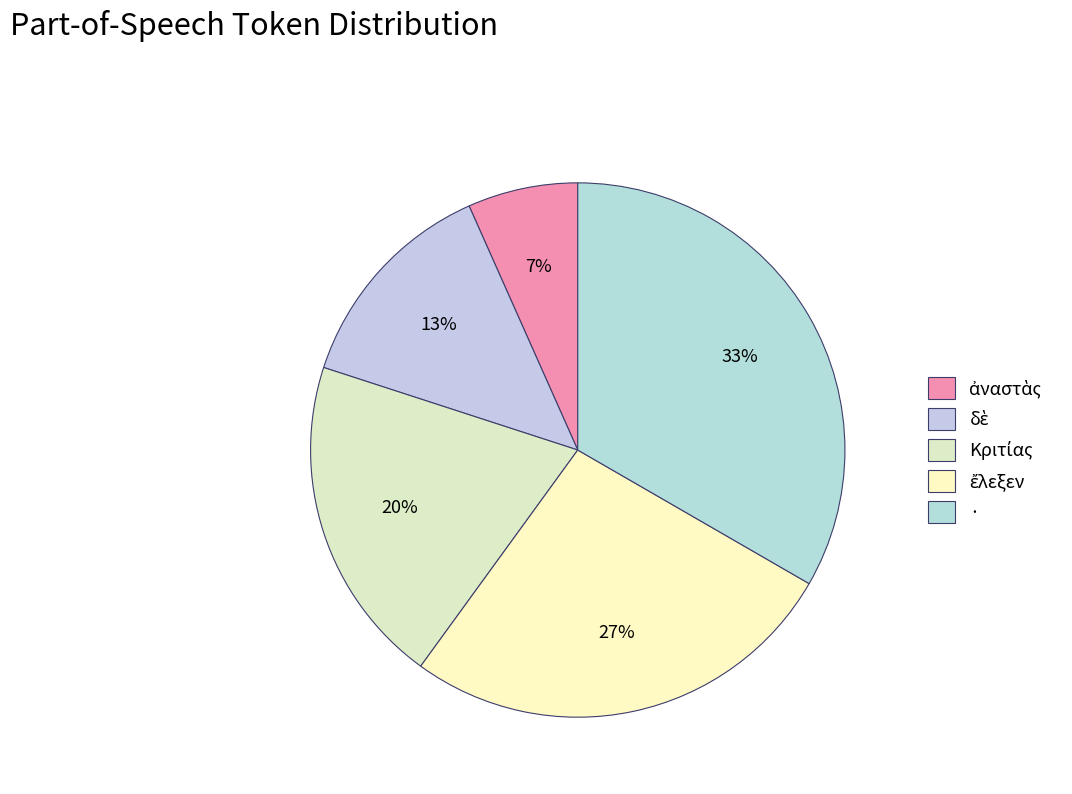

Is there any slice that represents more than half of the pie?

No